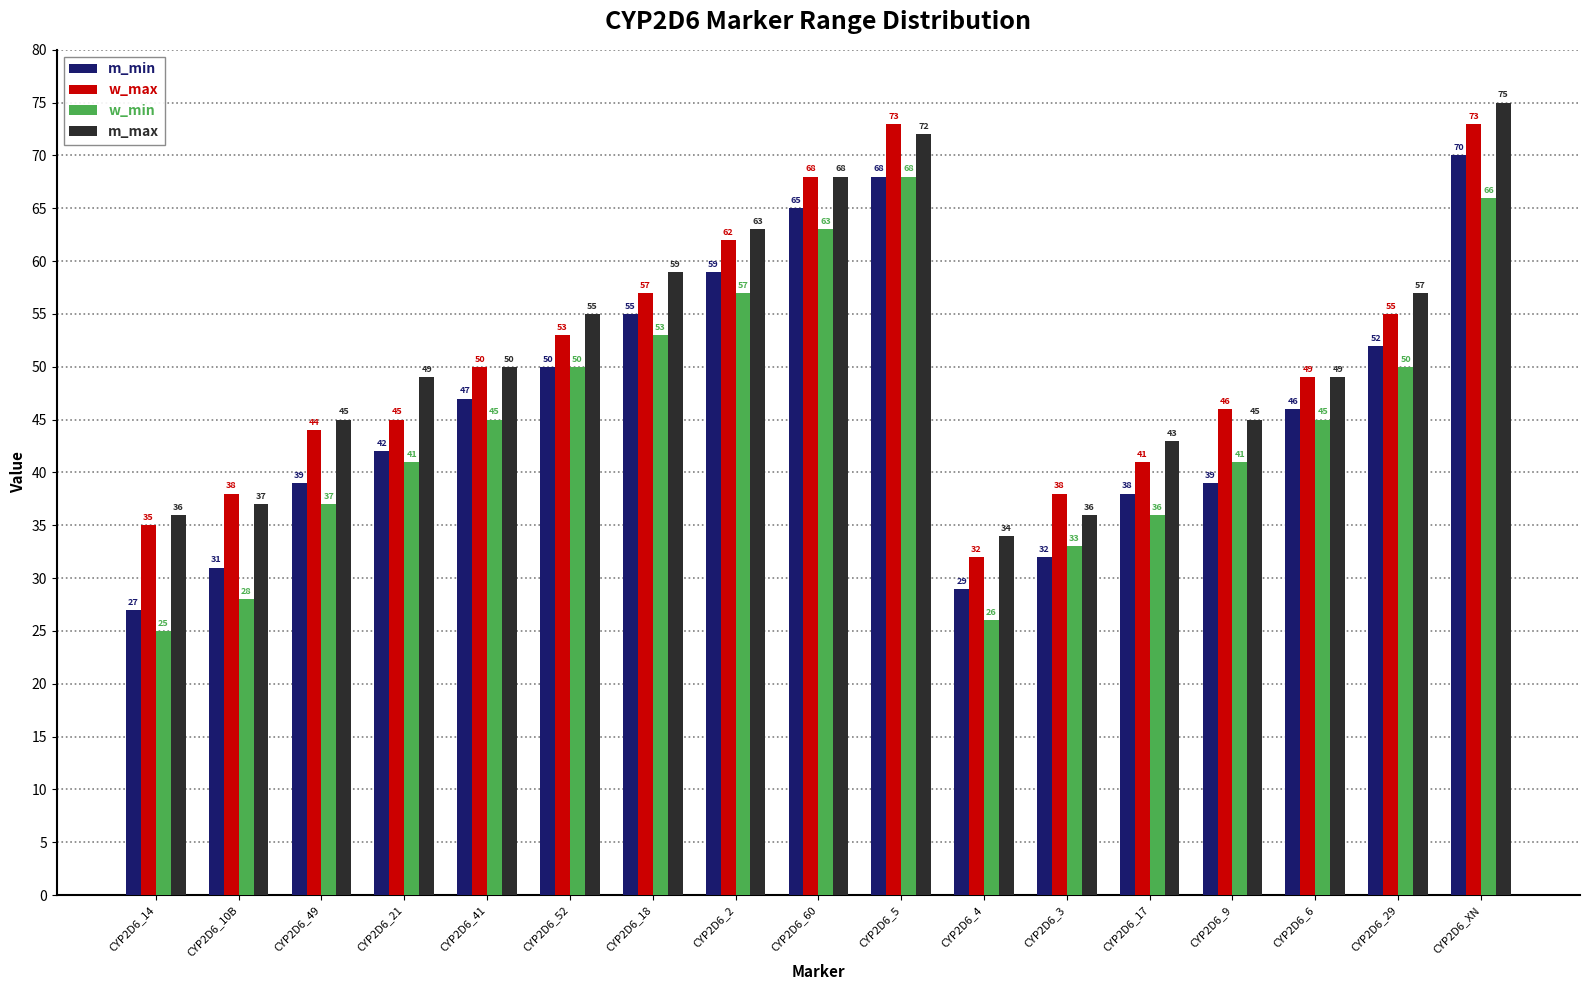

Count the number of data series in this chart.

4